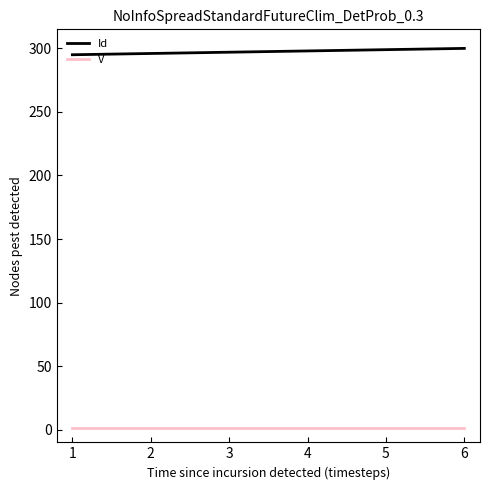

How many Id values are between 296 and 299?

4